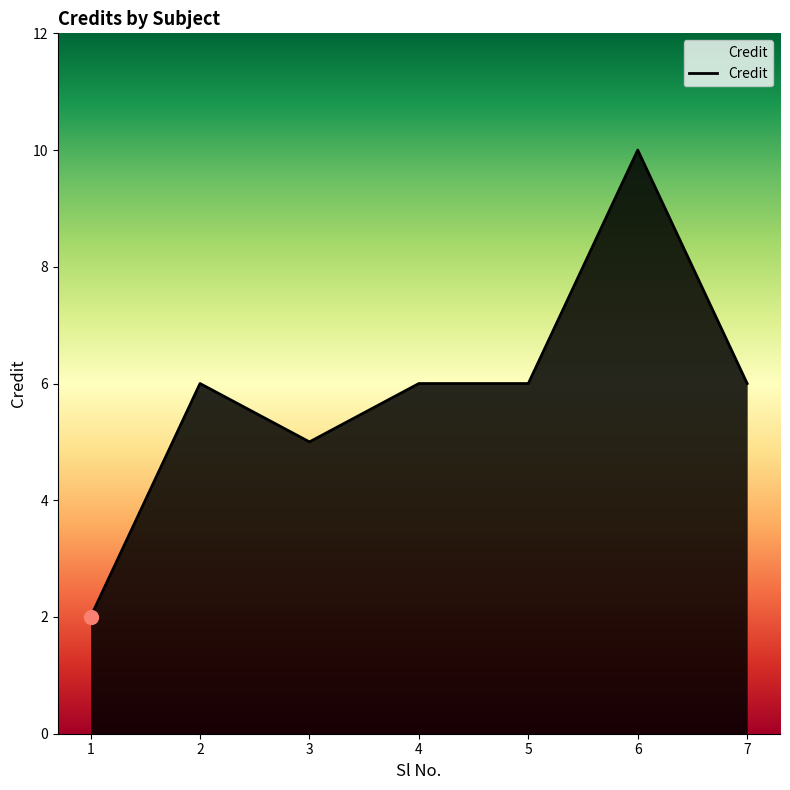

What is the smallest value displayed?

2